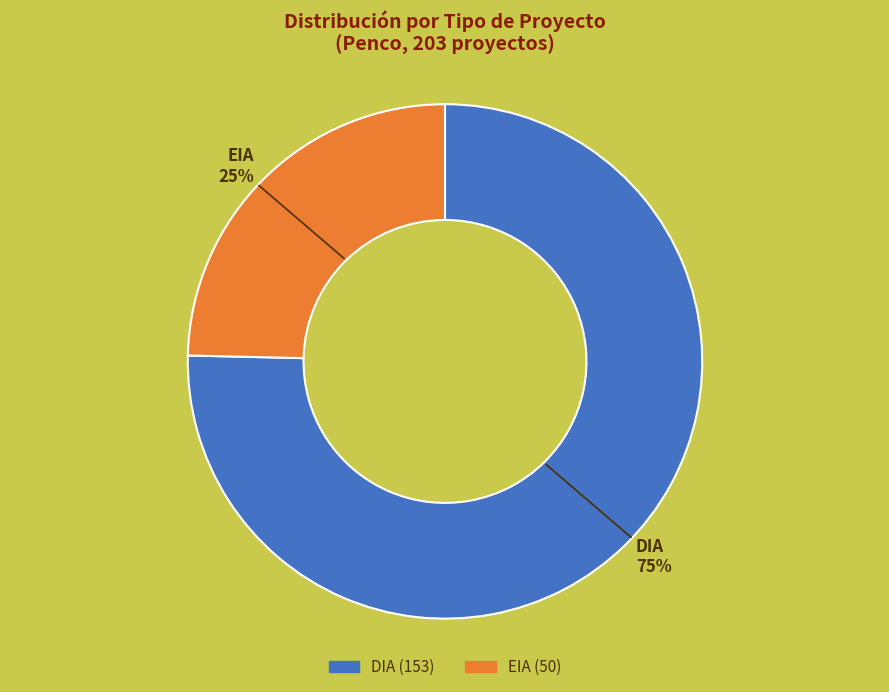

What is the largest slice in the pie chart?

DIA